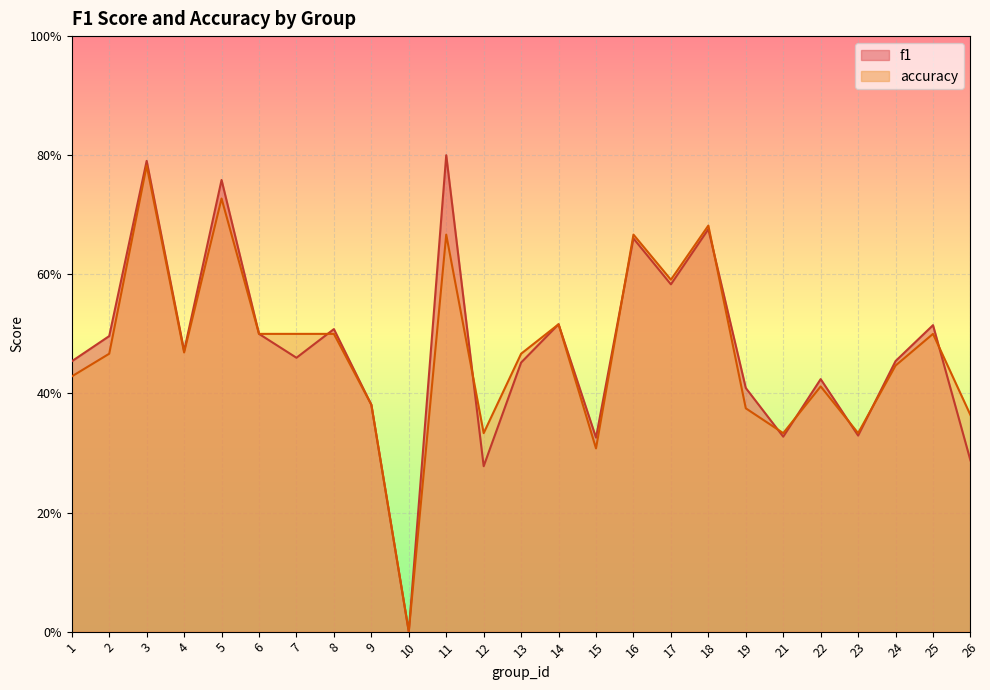

Does the chart display data point markers on the line(s)?

No